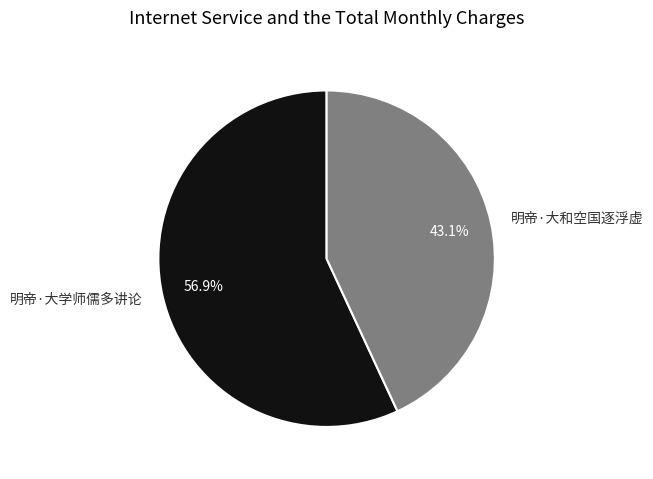

Which category has the smallest portion of the pie?

明帝·大和空国逐浮虚